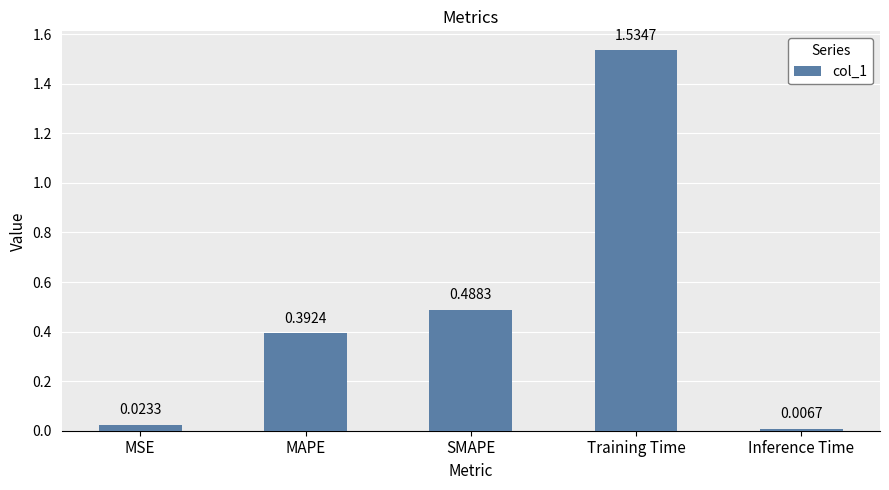

What is the label of the 4th bar from the left?

Training Time